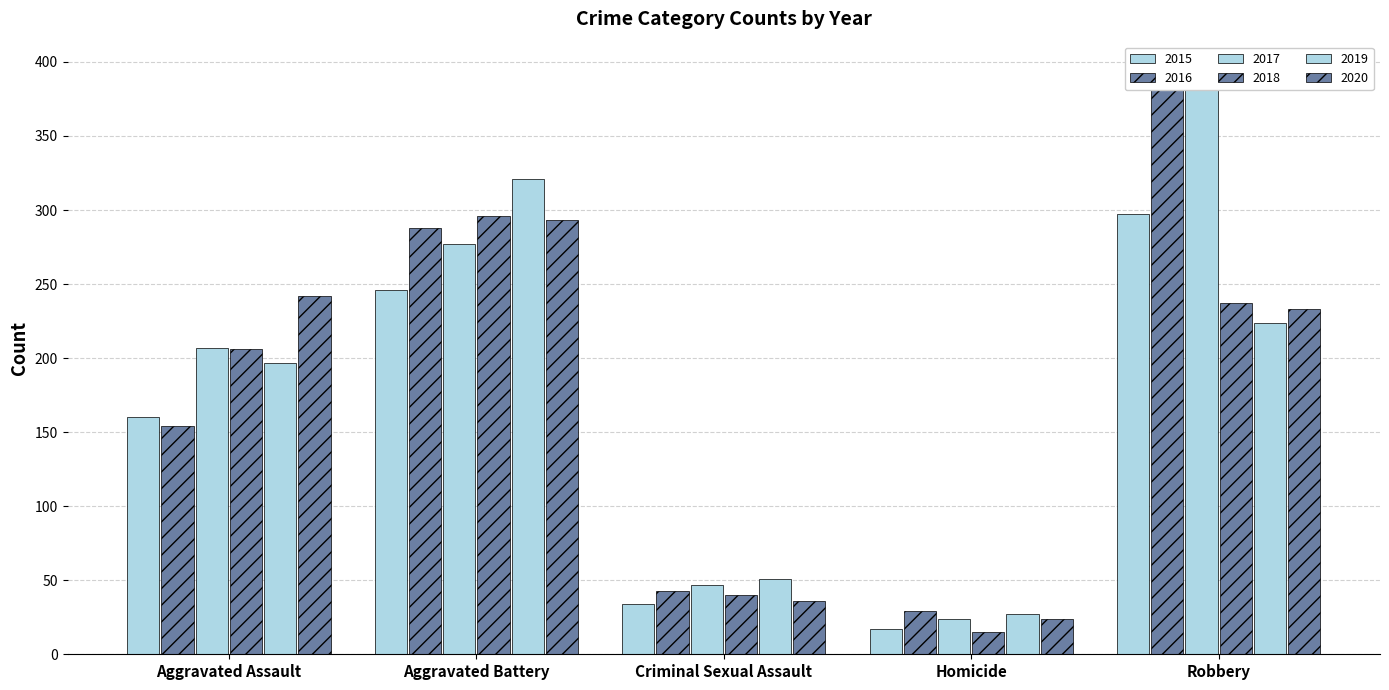

Is the value of 2017 at Aggravated Battery greater than the value of 2020 at Robbery?

Yes